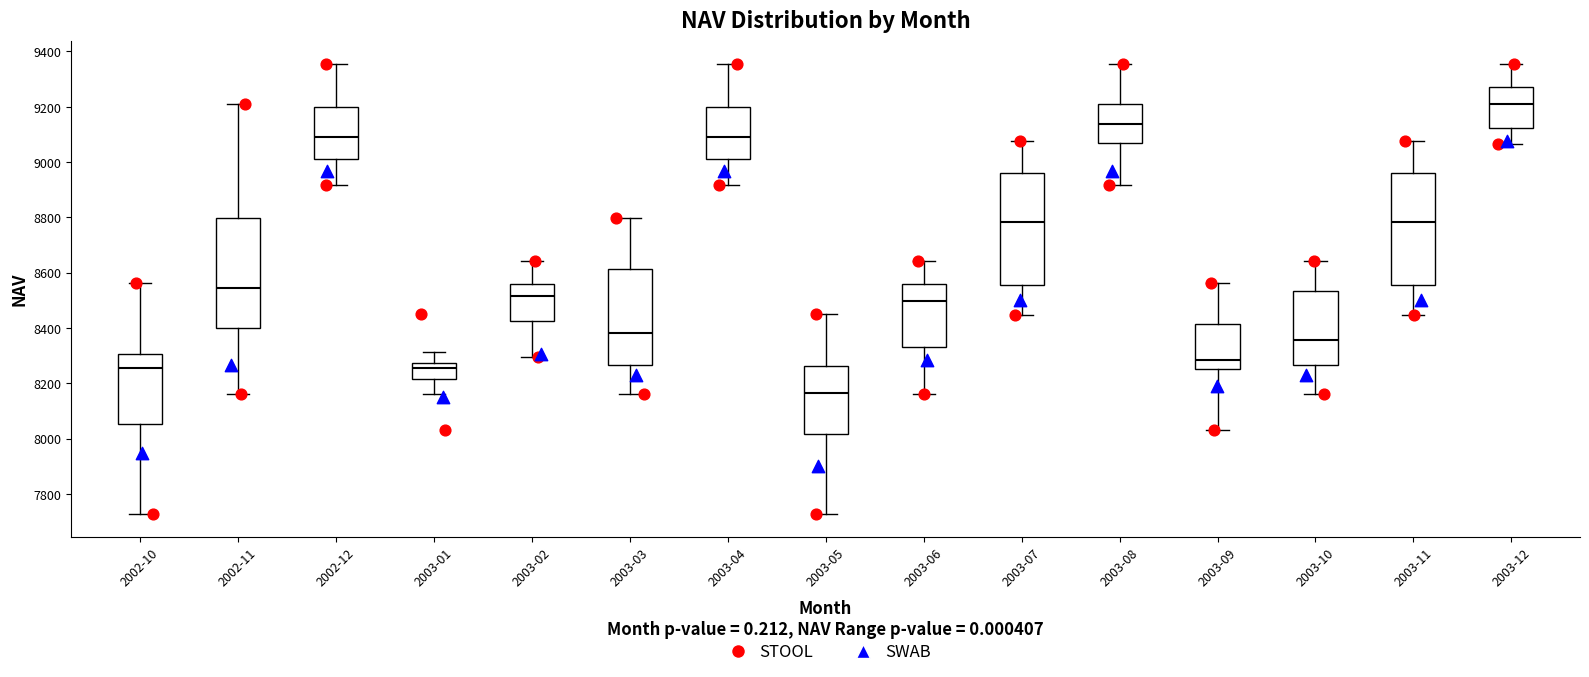

Which box has the highest median line?

2003-12